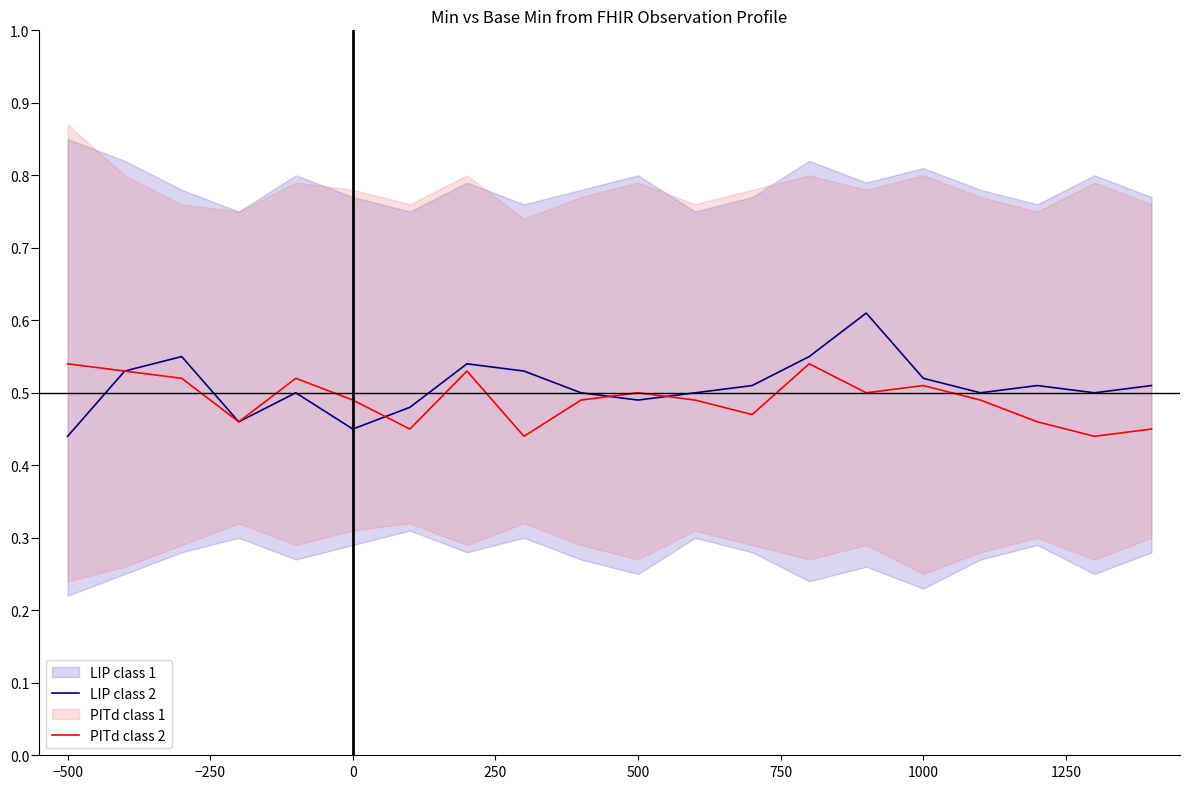

Count the PITd class 2 values in the range 0 to 1.

20